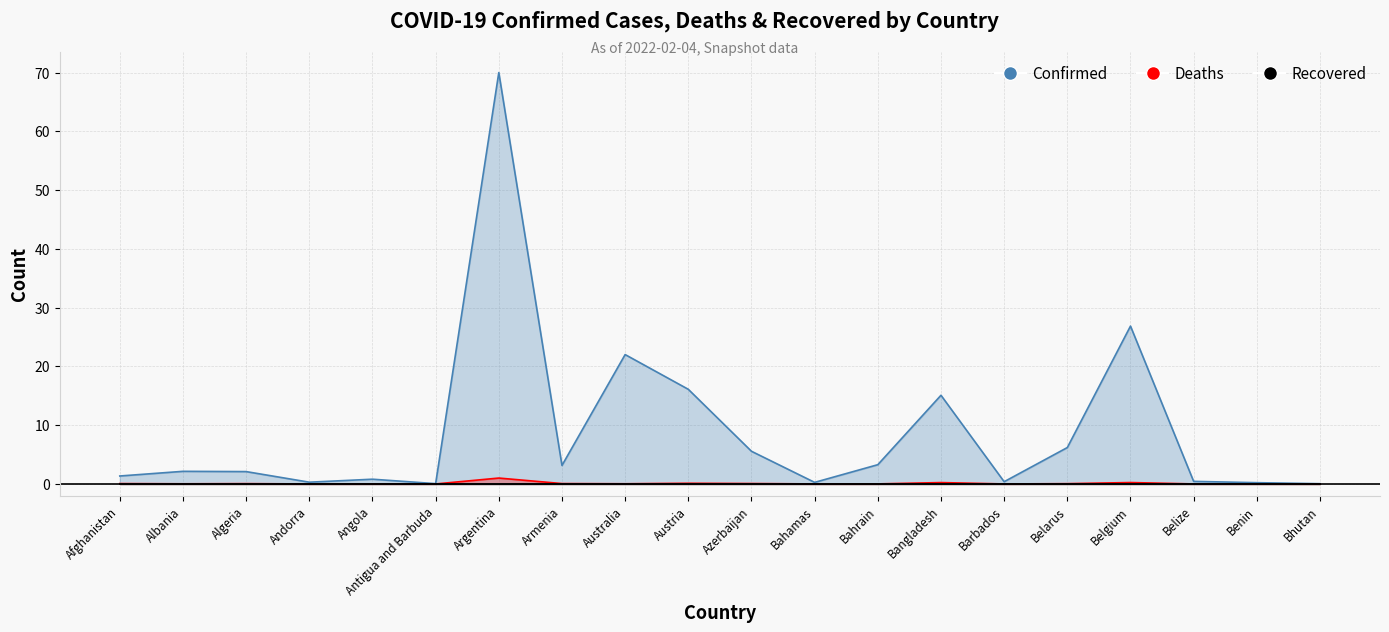

Which series has the largest total across all categories?

Confirmed